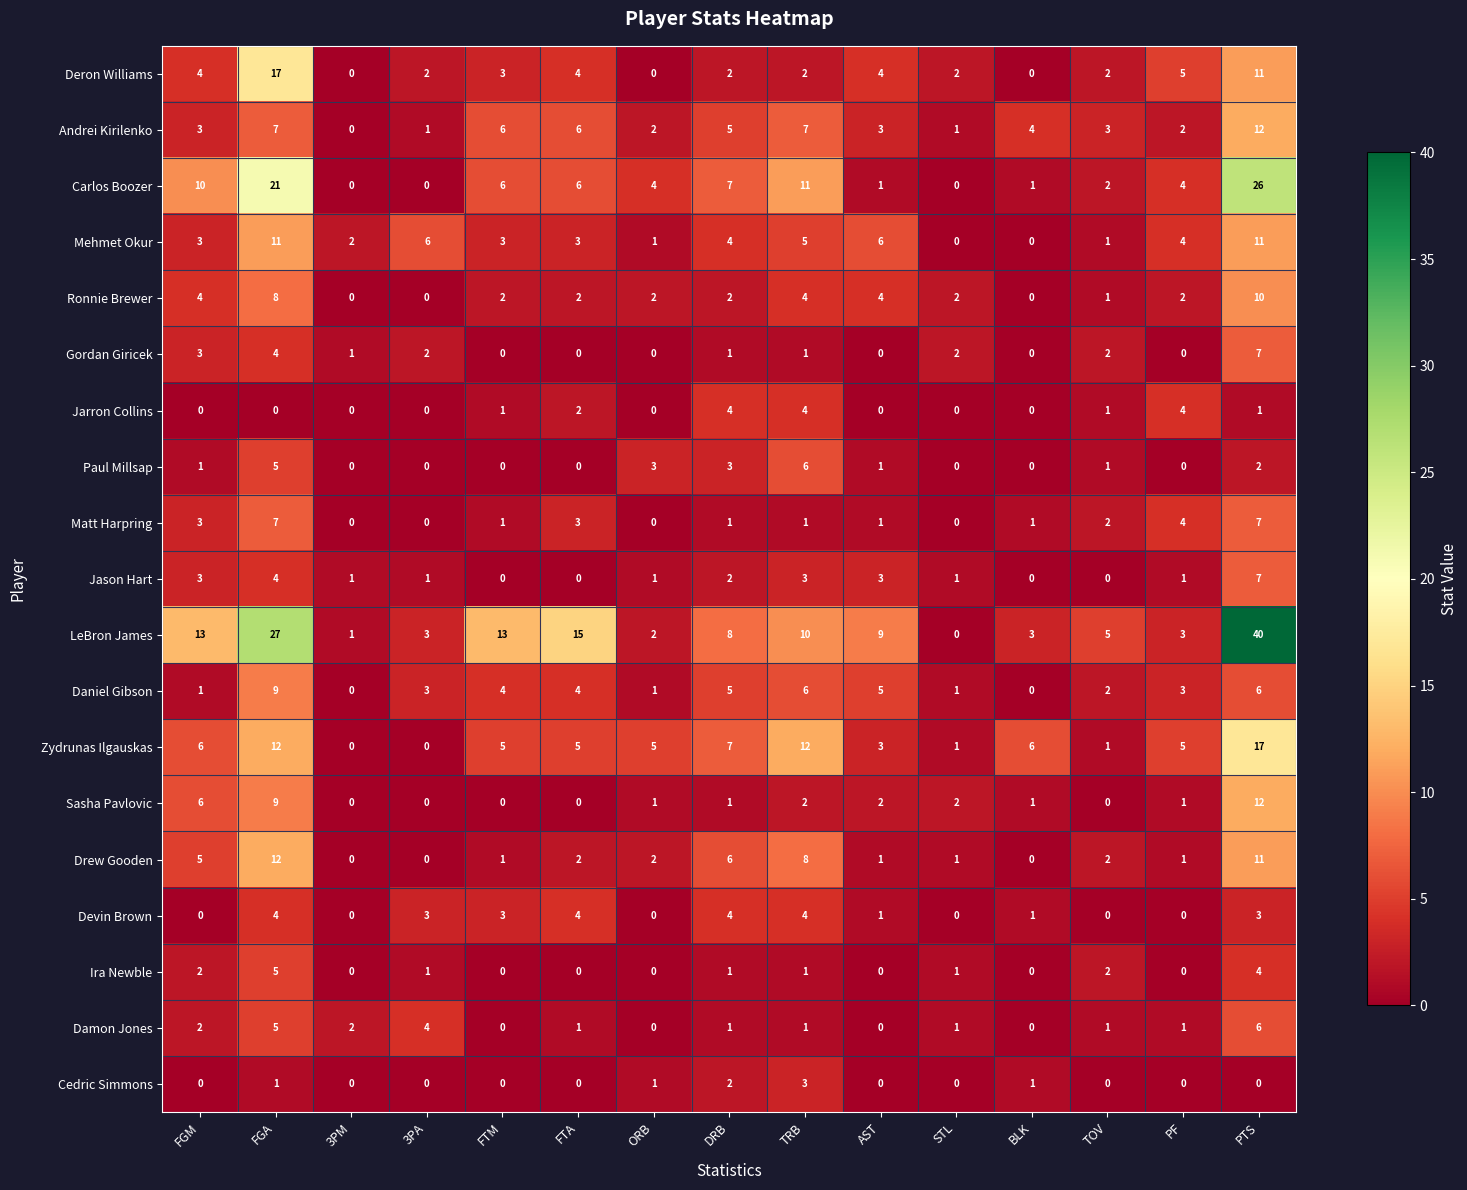

What is the difference between the maximum and second lowest values in the Matt Harpring series?

7